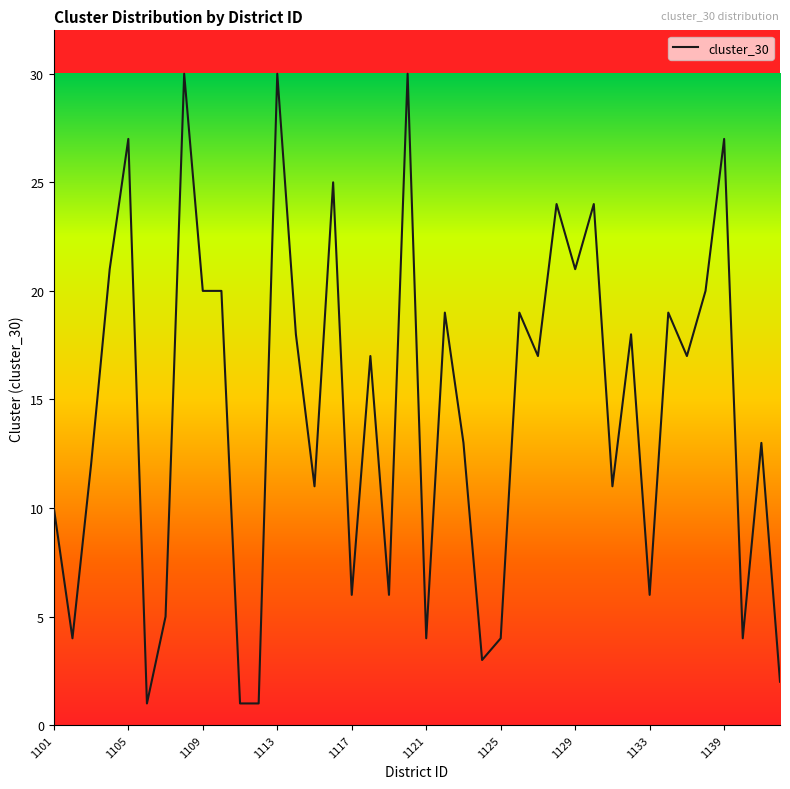

What is the difference between the maximum and minimum values?

29